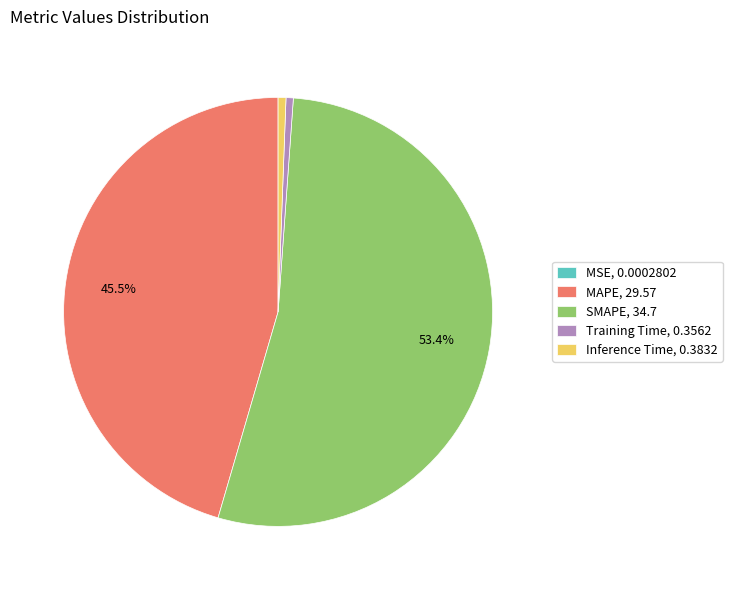

Do Training Time, 0.3562 and SMAPE, 34.7 together represent more than half of the pie?

Yes